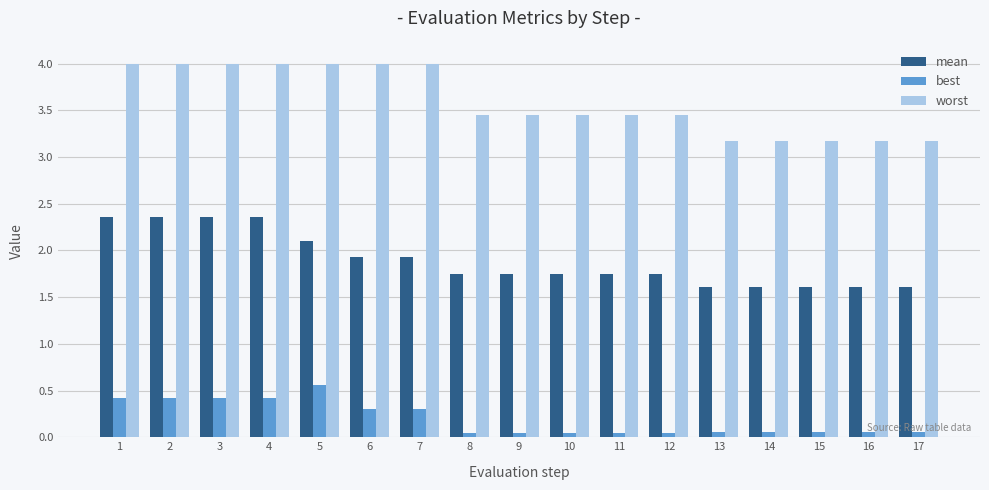

Between 3 and 10, which series saw the biggest shift?

mean